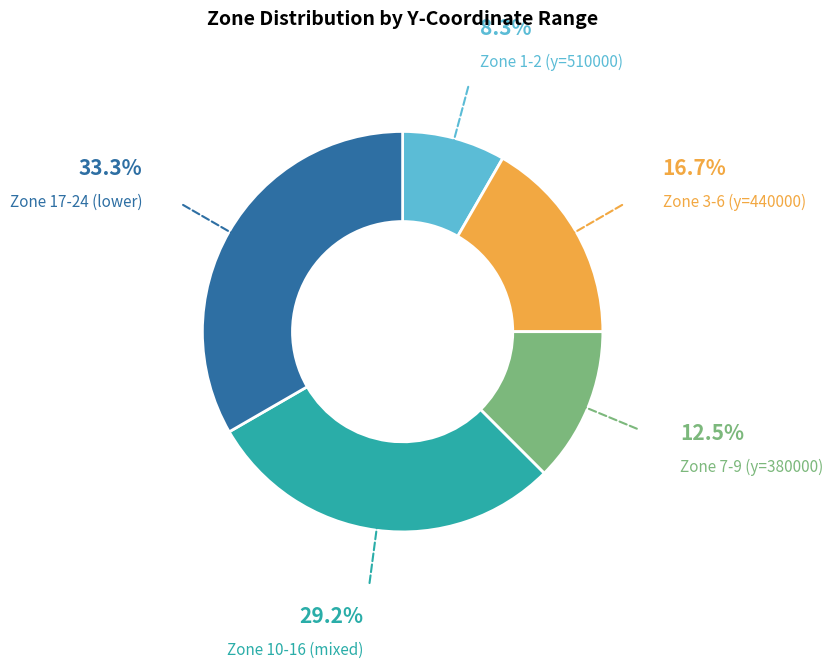

How many slices are in this pie chart?

5